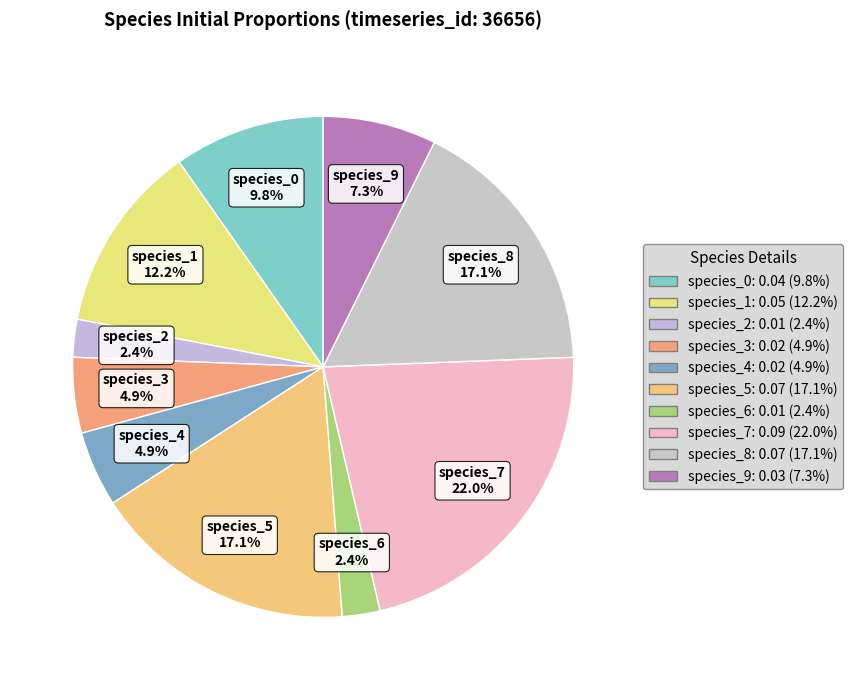

Is it true that species_8 is 4% of the pie?

False